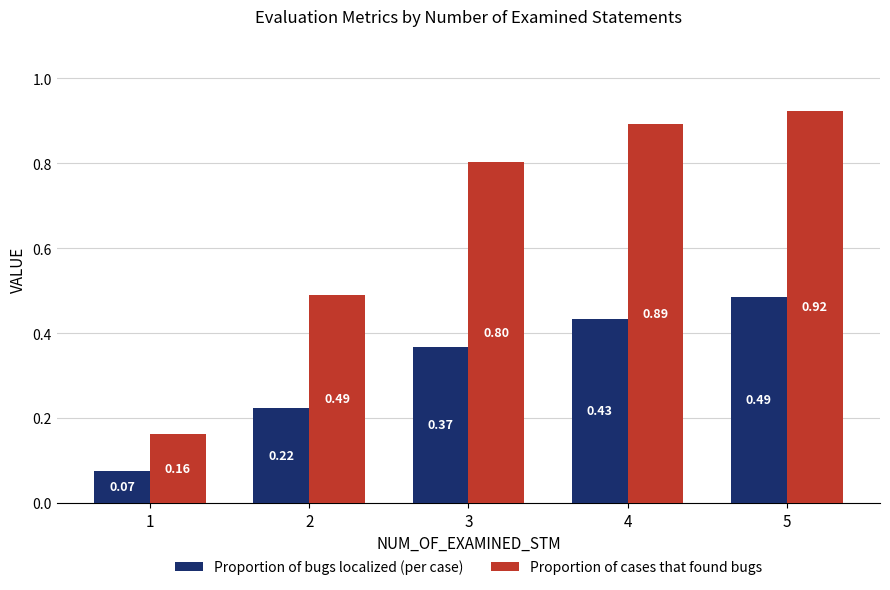

At which label does Proportion of bugs localized (per case) reach its peak?

5